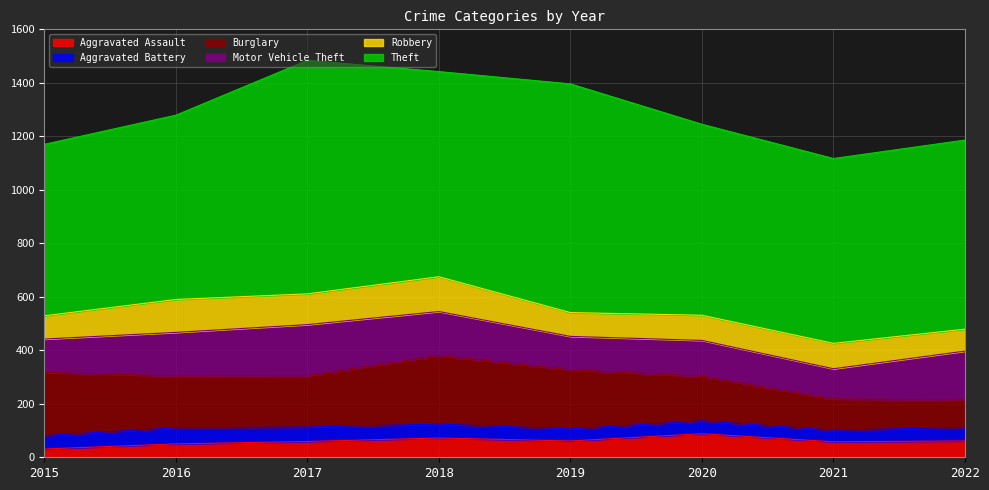

Reading left to right, extract all data points from this chart.

Aggravated Assault: 2015=31	2016=50	2017=59	2018=72	2019=61	2020=88	2021=58	2022=61
Aggravated Battery: 2015=50	2016=60	2017=54	2018=52	2019=45	2020=48	2021=43	2022=51
Burglary: 2015=236	2016=194	2017=192	2018=257	2019=221	2020=167	2021=117	2022=102
Motor Vehicle Theft: 2015=125	2016=163	2017=191	2018=164	2019=125	2020=134	2021=113	2022=183
Robbery: 2015=87	2016=123	2017=115	2018=130	2019=89	2020=94	2021=95	2022=82
Theft: 2015=641	2016=689	2017=873	2018=767	2019=855	2020=714	2021=691	2022=707